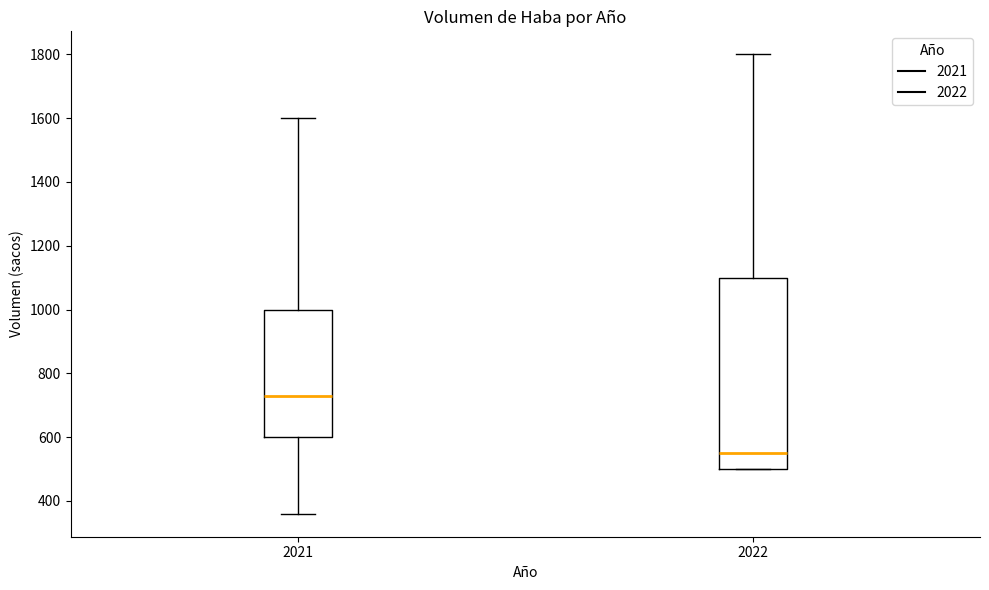

Which box has the lowest median line?

2022